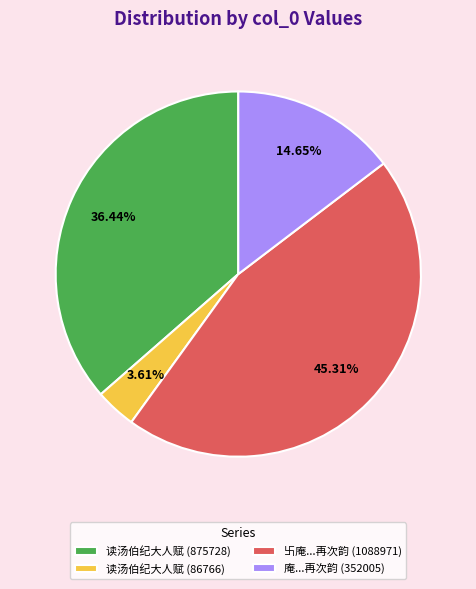

Approximately how many times larger is the value at 读汤伯纪大人赋 (875728) compared to 卐庵...再次韵 (1088971)?

0.8